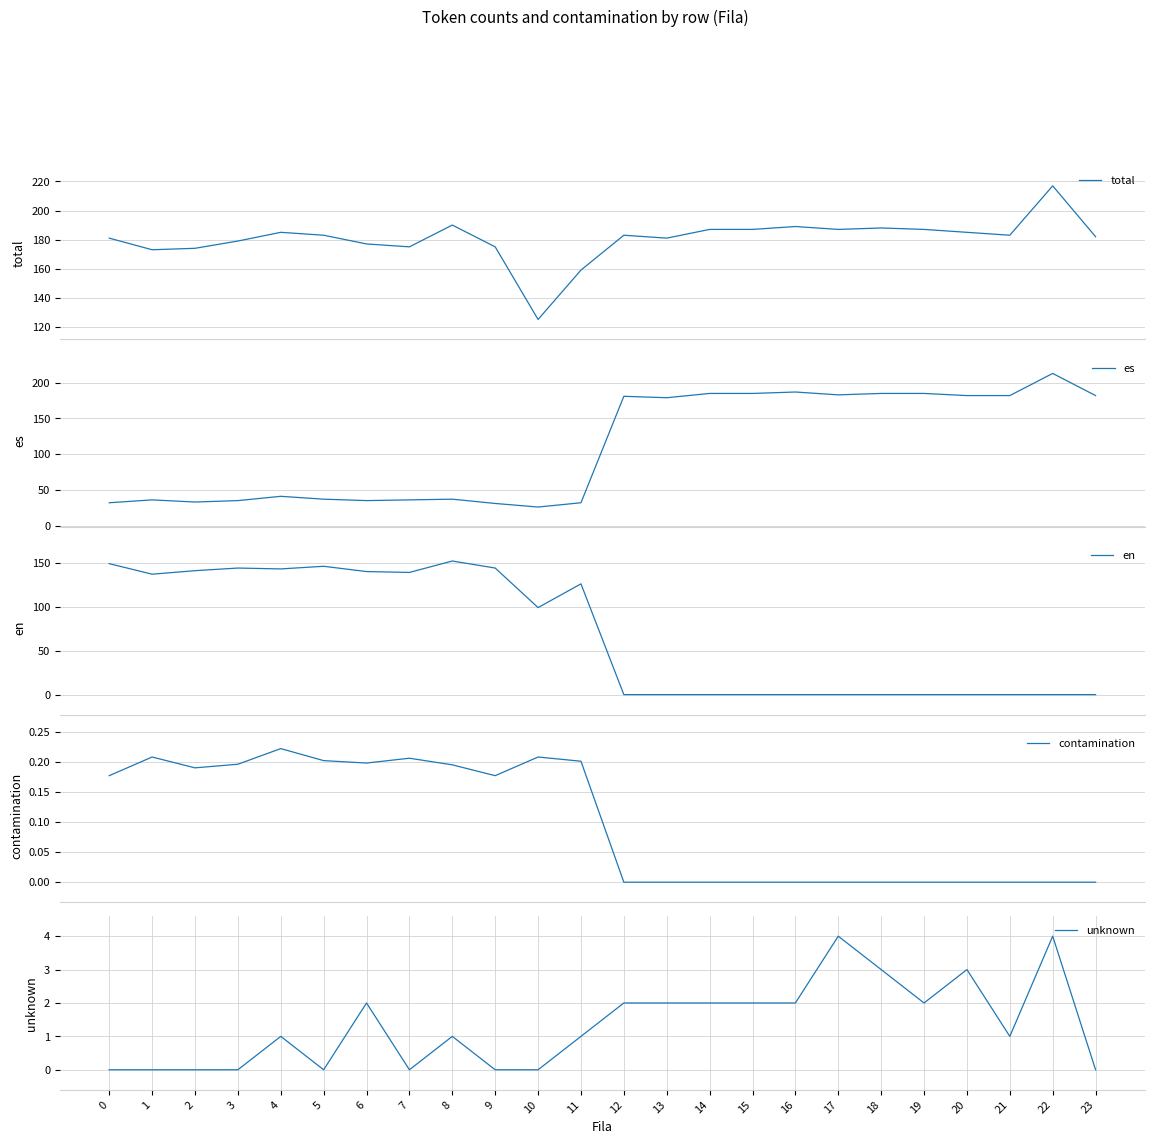

What is the difference between the maximum and minimum values in the es series?

187